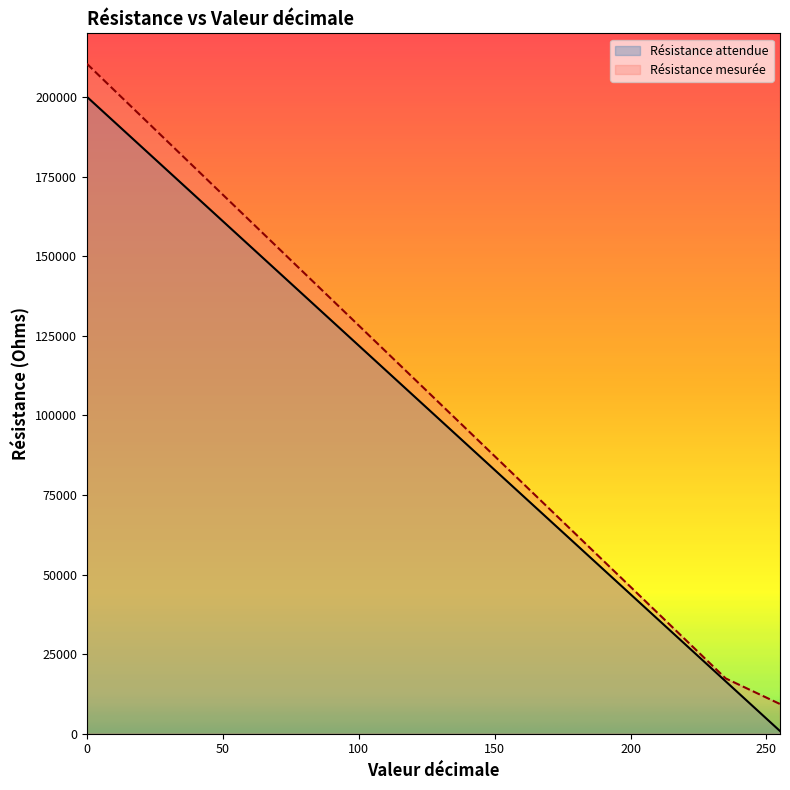

True or false: Résistance attendue and Résistance mesurée intersect in this chart.

False